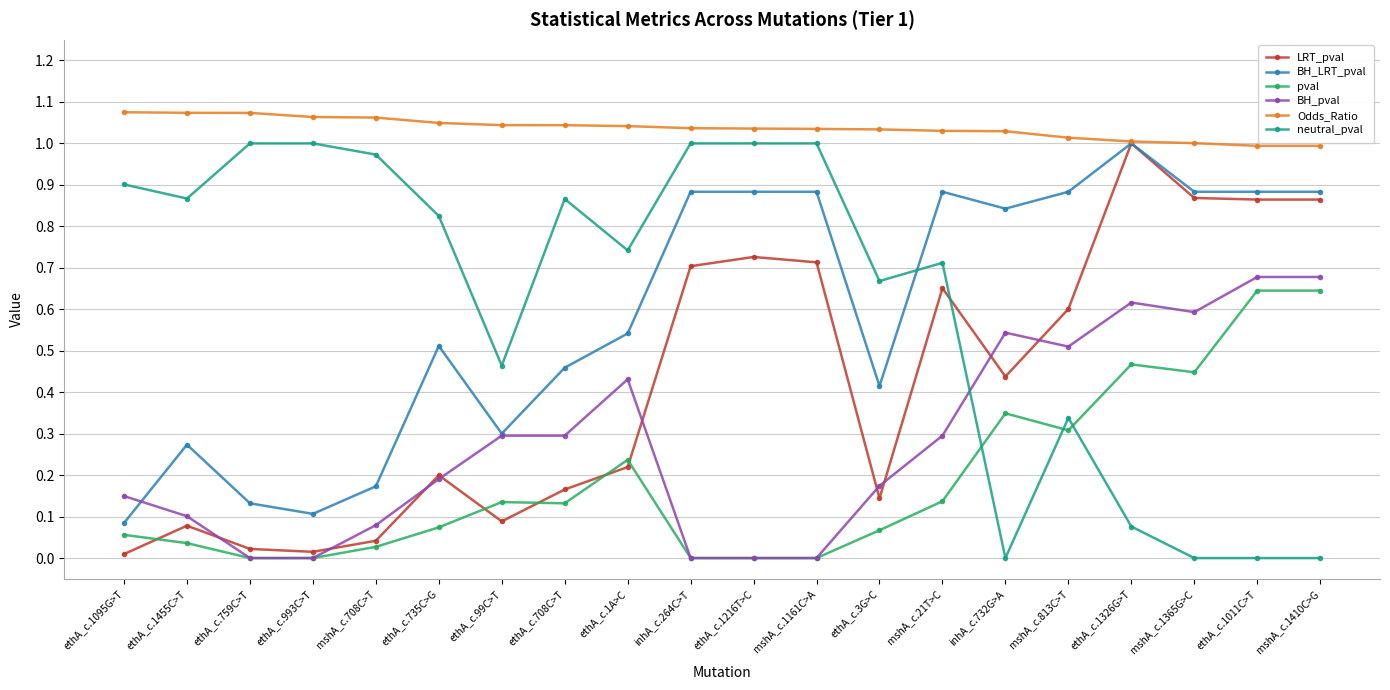

What are all the series names shown in the legend?

LRT_pval, BH_LRT_pval, pval, BH_pval, Odds_Ratio, neutral_pval